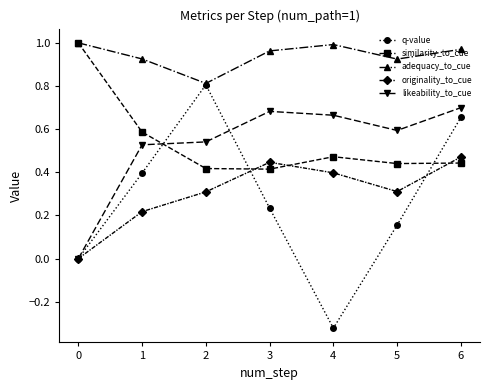

Which series has the widest spread of values?

q-value